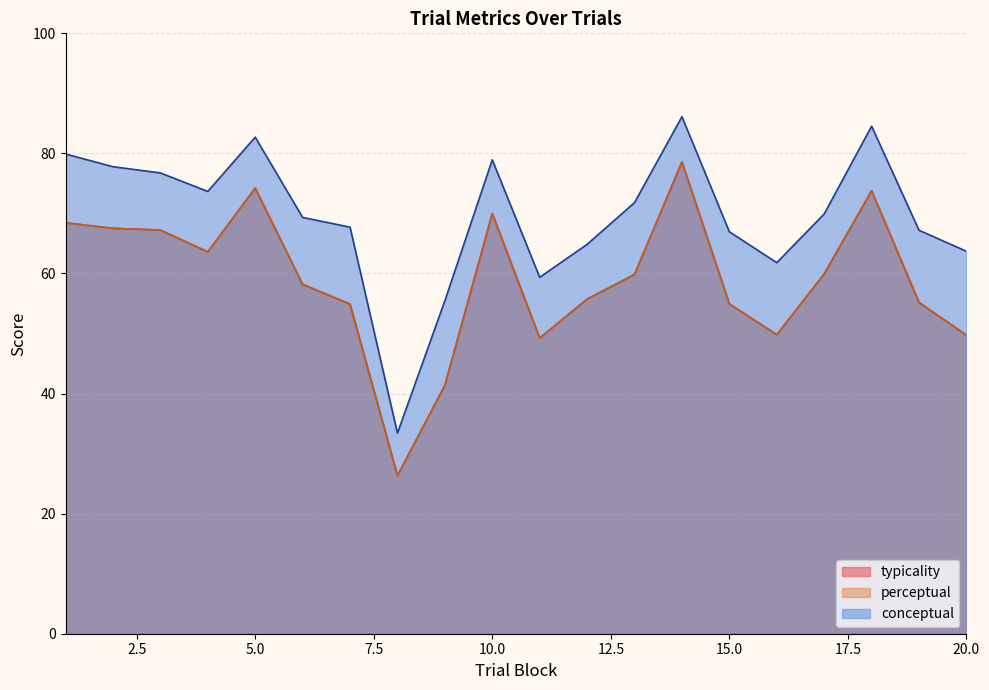

Is the value of perceptual at 10 greater than the value of conceptual at 16?

Yes